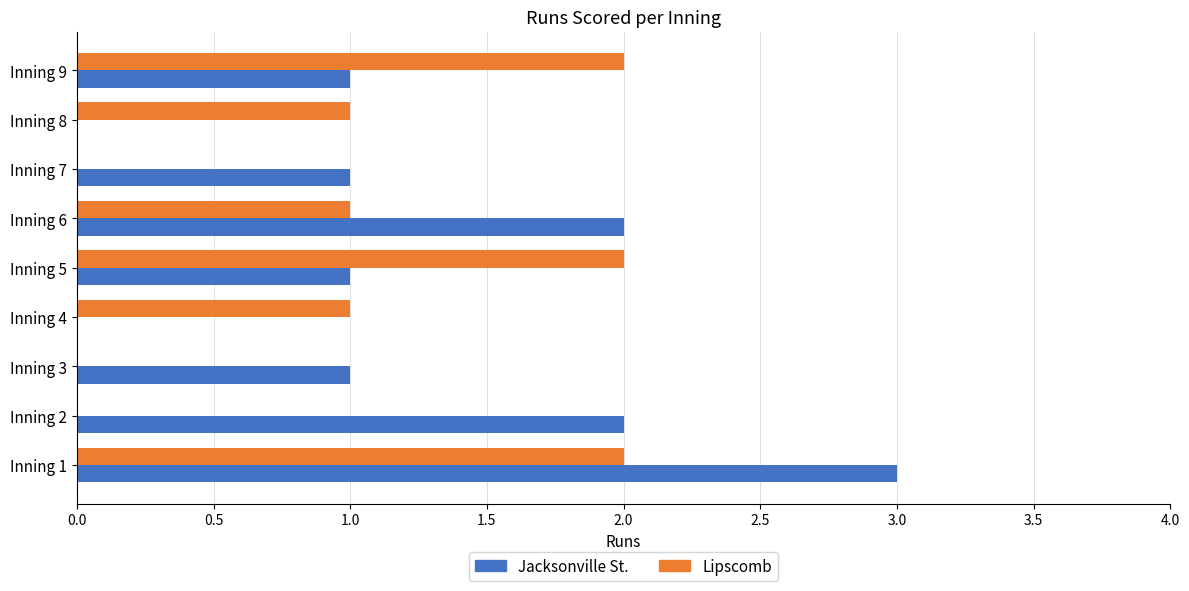

Is the value of Jacksonville St. at Inning 2 greater than the value of Lipscomb at Inning 7?

Yes